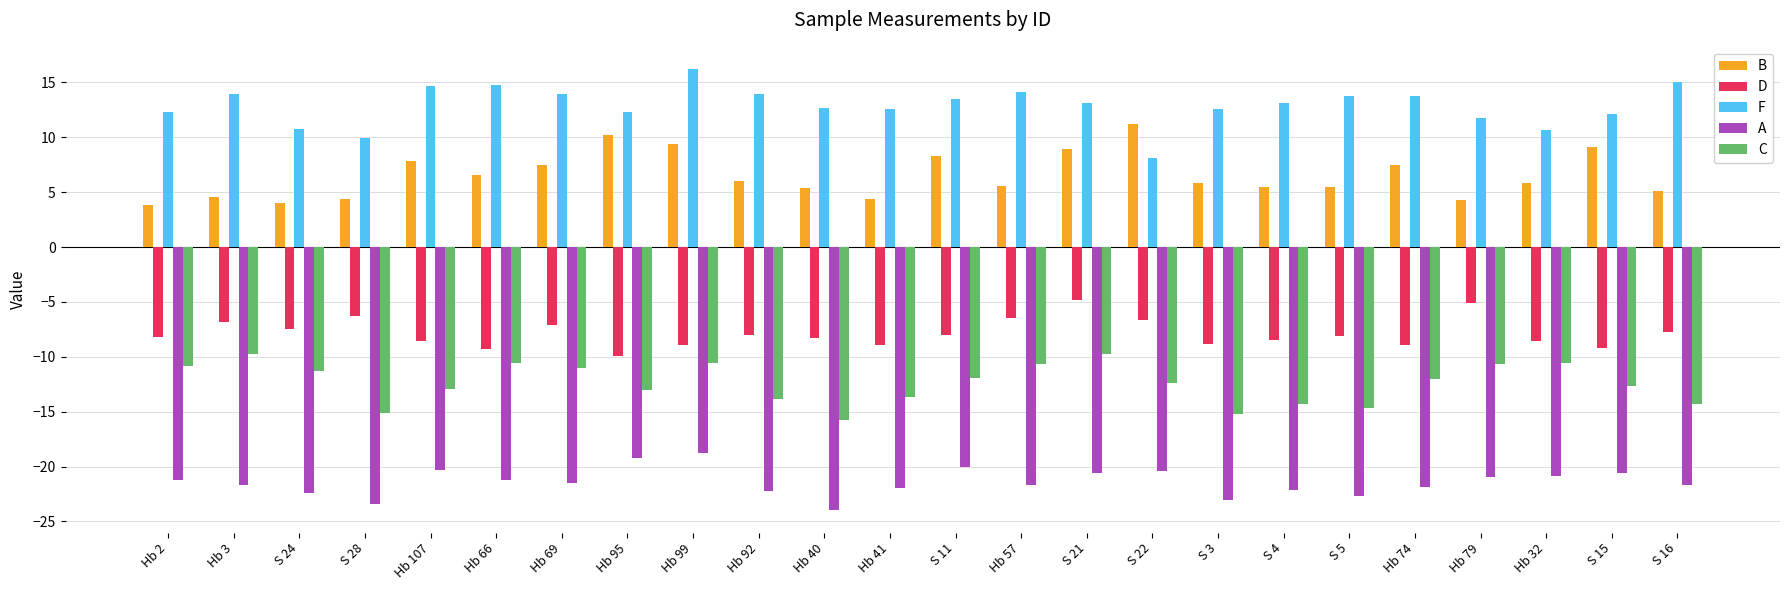

Which label corresponds to the largest value in the chart?

Hb 99